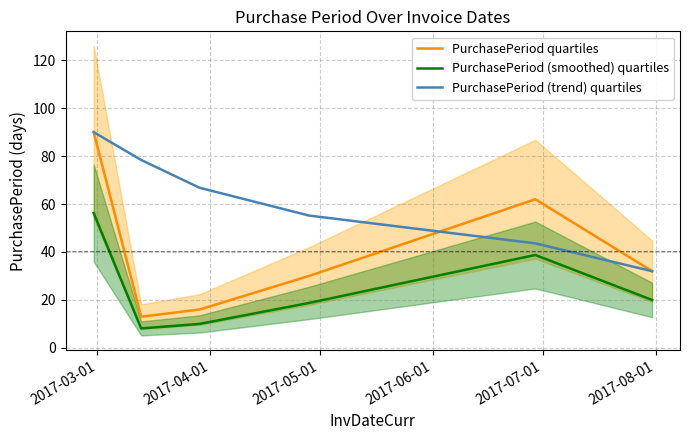

True or false: PurchasePeriod (smoothed) quartiles and PurchasePeriod (trend) quartiles intersect in this chart.

False